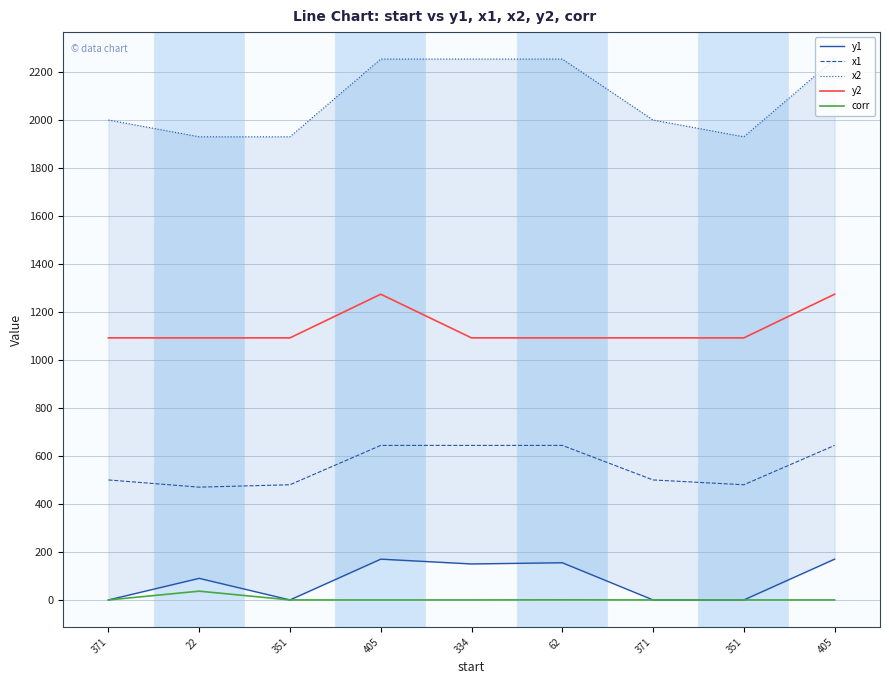

The value of x1 at 371 is 500.0. True or false?

True